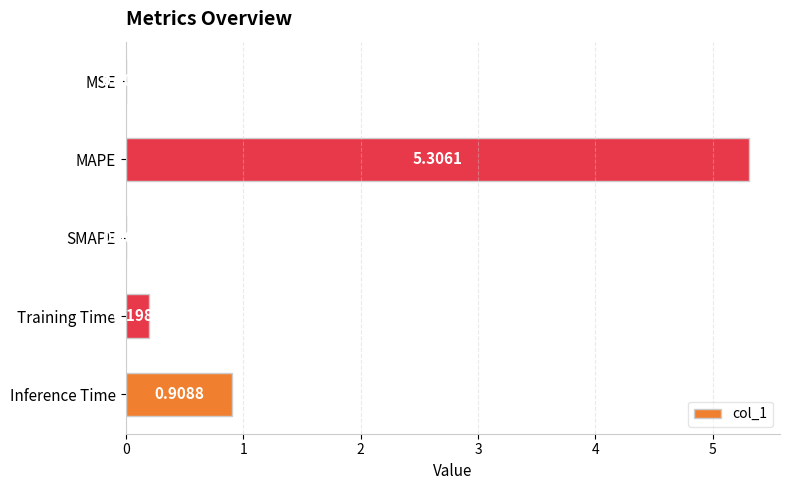

Which category has the highest value across all series?

MAPE